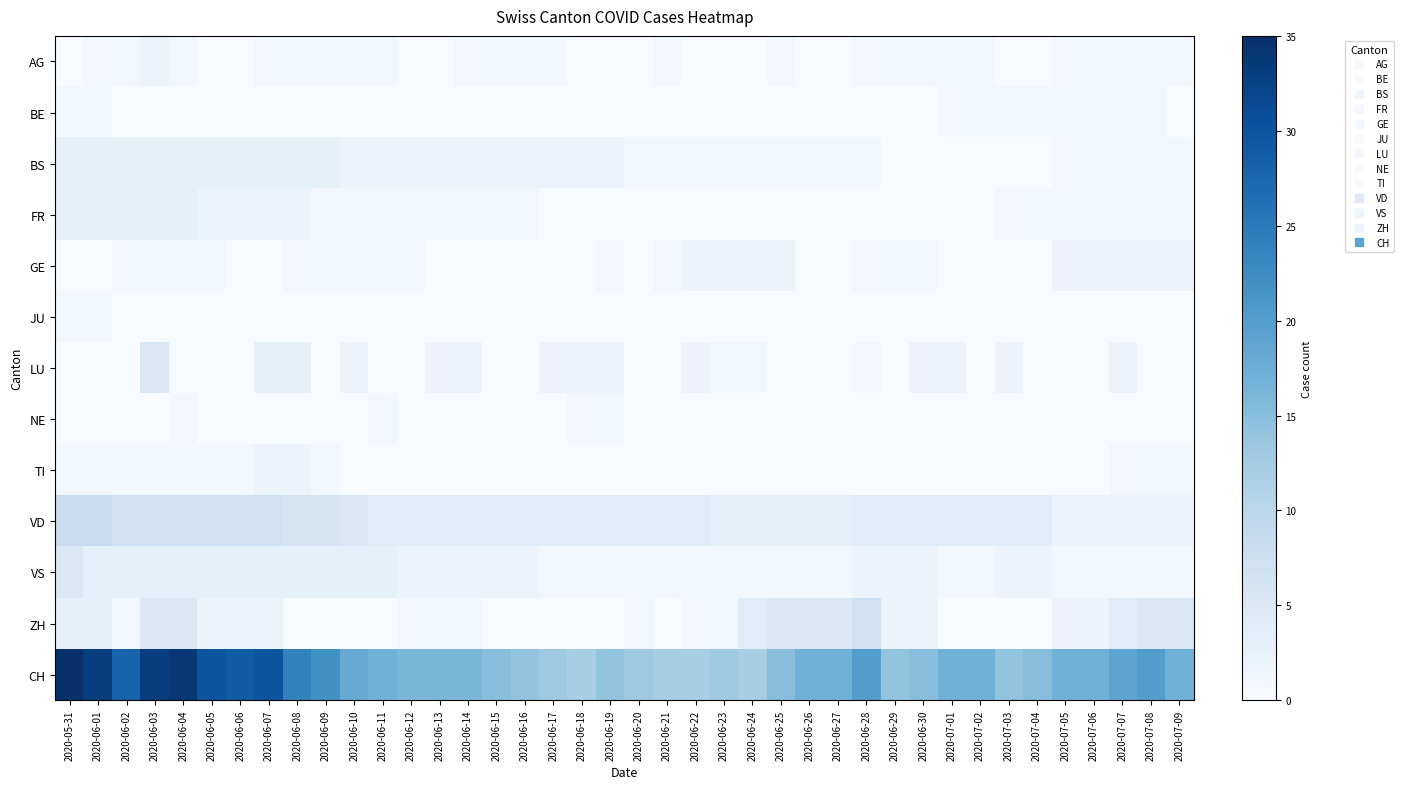

Reading left to right, what are all the values shown in this chart?

AG: 2020-05-31=0	2020-06-01=1	2020-06-02=1	2020-06-03=2	2020-06-04=1	2020-06-05=0	2020-06-06=0	2020-06-07=1	2020-06-08=1	2020-06-09=1	2020-06-10=1	2020-06-11=1	2020-06-12=0	2020-06-13=0	2020-06-14=1	2020-06-15=1	2020-06-16=1	2020-06-17=1	2020-06-18=0	2020-06-19=0	2020-06-20=0	2020-06-21=1	2020-06-22=0	2020-06-23=0	2020-06-24=0	2020-06-25=1	2020-06-26=0	2020-06-27=0	2020-06-28=1	2020-06-29=1	2020-06-30=1	2020-07-01=1	2020-07-02=1	2020-07-03=0	2020-07-04=0	2020-07-05=1	2020-07-06=1	2020-07-07=1	2020-07-08=1	2020-07-09=1
BE: 2020-05-31=1	2020-06-01=1	2020-06-02=0	2020-06-03=0	2020-06-04=0	2020-06-05=0	2020-06-06=0	2020-06-07=0	2020-06-08=0	2020-06-09=0	2020-06-10=0	2020-06-11=0	2020-06-12=0	2020-06-13=0	2020-06-14=0	2020-06-15=0	2020-06-16=0	2020-06-17=0	2020-06-18=0	2020-06-19=0	2020-06-20=0	2020-06-21=0	2020-06-22=0	2020-06-23=0	2020-06-24=0	2020-06-25=0	2020-06-26=0	2020-06-27=0	2020-06-28=0	2020-06-29=0	2020-06-30=0	2020-07-01=1	2020-07-02=1	2020-07-03=1	2020-07-04=1	2020-07-05=1	2020-07-06=1	2020-07-07=1	2020-07-08=1	2020-07-09=0
BS: 2020-05-31=3	2020-06-01=3	2020-06-02=3	2020-06-03=3	2020-06-04=3	2020-06-05=3	2020-06-06=3	2020-06-07=3	2020-06-08=3	2020-06-09=3	2020-06-10=2	2020-06-11=2	2020-06-12=2	2020-06-13=2	2020-06-14=2	2020-06-15=2	2020-06-16=2	2020-06-17=2	2020-06-18=2	2020-06-19=2	2020-06-20=1	2020-06-21=1	2020-06-22=1	2020-06-23=1	2020-06-24=1	2020-06-25=1	2020-06-26=1	2020-06-27=1	2020-06-28=1	2020-06-29=0	2020-06-30=0	2020-07-01=0	2020-07-02=0	2020-07-03=0	2020-07-04=0	2020-07-05=1	2020-07-06=1	2020-07-07=1	2020-07-08=1	2020-07-09=1
FR: 2020-05-31=3	2020-06-01=3	2020-06-02=3	2020-06-03=3	2020-06-04=3	2020-06-05=2	2020-06-06=2	2020-06-07=2	2020-06-08=2	2020-06-09=1	2020-06-10=1	2020-06-11=1	2020-06-12=1	2020-06-13=1	2020-06-14=1	2020-06-15=1	2020-06-16=1	2020-06-17=0	2020-06-18=0	2020-06-19=0	2020-06-20=0	2020-06-21=0	2020-06-22=0	2020-06-23=0	2020-06-24=0	2020-06-25=0	2020-06-26=0	2020-06-27=0	2020-06-28=0	2020-06-29=0	2020-06-30=0	2020-07-01=0	2020-07-02=0	2020-07-03=1	2020-07-04=1	2020-07-05=1	2020-07-06=1	2020-07-07=1	2020-07-08=1	2020-07-09=1
GE: 2020-05-31=0	2020-06-01=0	2020-06-02=1	2020-06-03=1	2020-06-04=1	2020-06-05=1	2020-06-06=0	2020-06-07=0	2020-06-08=1	2020-06-09=1	2020-06-10=1	2020-06-11=1	2020-06-12=1	2020-06-13=0	2020-06-14=0	2020-06-15=0	2020-06-16=0	2020-06-17=0	2020-06-18=0	2020-06-19=1	2020-06-20=0	2020-06-21=1	2020-06-22=2	2020-06-23=2	2020-06-24=2	2020-06-25=2	2020-06-26=0	2020-06-27=0	2020-06-28=1	2020-06-29=1	2020-06-30=1	2020-07-01=0	2020-07-02=0	2020-07-03=0	2020-07-04=0	2020-07-05=2	2020-07-06=2	2020-07-07=2	2020-07-08=2	2020-07-09=2
JU: 2020-05-31=1	2020-06-01=1	2020-06-02=0	2020-06-03=0	2020-06-04=0	2020-06-05=0	2020-06-06=0	2020-06-07=0	2020-06-08=0	2020-06-09=0	2020-06-10=0	2020-06-11=0	2020-06-12=0	2020-06-13=0	2020-06-14=0	2020-06-15=0	2020-06-16=0	2020-06-17=0	2020-06-18=0	2020-06-19=0	2020-06-20=0	2020-06-21=0	2020-06-22=0	2020-06-23=0	2020-06-24=0	2020-06-25=0	2020-06-26=0	2020-06-27=0	2020-06-28=0	2020-06-29=0	2020-06-30=0	2020-07-01=0	2020-07-02=0	2020-07-03=0	2020-07-04=0	2020-07-05=0	2020-07-06=0	2020-07-07=0	2020-07-08=0	2020-07-09=0
LU: 2020-05-31=0	2020-06-01=0	2020-06-02=0	2020-06-03=5	2020-06-04=0	2020-06-05=0	2020-06-06=0	2020-06-07=3	2020-06-08=3	2020-06-09=0	2020-06-10=2	2020-06-11=0	2020-06-12=0	2020-06-13=2	2020-06-14=2	2020-06-15=0	2020-06-16=0	2020-06-17=2	2020-06-18=2	2020-06-19=2	2020-06-20=0	2020-06-21=0	2020-06-22=2	2020-06-23=1	2020-06-24=1	2020-06-25=0	2020-06-26=0	2020-06-27=0	2020-06-28=1	2020-06-29=0	2020-06-30=2	2020-07-01=2	2020-07-02=0	2020-07-03=2	2020-07-04=0	2020-07-05=0	2020-07-06=0	2020-07-07=2	2020-07-08=0	2020-07-09=0
NE: 2020-05-31=0	2020-06-01=0	2020-06-02=0	2020-06-03=0	2020-06-04=1	2020-06-05=0	2020-06-06=0	2020-06-07=0	2020-06-08=0	2020-06-09=0	2020-06-10=0	2020-06-11=1	2020-06-12=0	2020-06-13=0	2020-06-14=0	2020-06-15=0	2020-06-16=0	2020-06-17=0	2020-06-18=1	2020-06-19=1	2020-06-20=0	2020-06-21=0	2020-06-22=0	2020-06-23=0	2020-06-24=0	2020-06-25=0	2020-06-26=0	2020-06-27=0	2020-06-28=0	2020-06-29=0	2020-06-30=0	2020-07-01=0	2020-07-02=0	2020-07-03=0	2020-07-04=0	2020-07-05=0	2020-07-06=0	2020-07-07=0	2020-07-08=0	2020-07-09=0
TI: 2020-05-31=1	2020-06-01=1	2020-06-02=1	2020-06-03=1	2020-06-04=1	2020-06-05=1	2020-06-06=1	2020-06-07=2	2020-06-08=2	2020-06-09=1	2020-06-10=0	2020-06-11=0	2020-06-12=0	2020-06-13=0	2020-06-14=0	2020-06-15=0	2020-06-16=0	2020-06-17=0	2020-06-18=0	2020-06-19=0	2020-06-20=0	2020-06-21=0	2020-06-22=0	2020-06-23=0	2020-06-24=0	2020-06-25=0	2020-06-26=0	2020-06-27=0	2020-06-28=0	2020-06-29=0	2020-06-30=0	2020-07-01=0	2020-07-02=0	2020-07-03=0	2020-07-04=0	2020-07-05=0	2020-07-06=0	2020-07-07=1	2020-07-08=1	2020-07-09=1
VD: 2020-05-31=8	2020-06-01=8	2020-06-02=7	2020-06-03=7	2020-06-04=7	2020-06-05=7	2020-06-06=7	2020-06-07=7	2020-06-08=6	2020-06-09=6	2020-06-10=5	2020-06-11=4	2020-06-12=4	2020-06-13=4	2020-06-14=4	2020-06-15=4	2020-06-16=4	2020-06-17=4	2020-06-18=4	2020-06-19=4	2020-06-20=4	2020-06-21=4	2020-06-22=4	2020-06-23=3	2020-06-24=3	2020-06-25=3	2020-06-26=3	2020-06-27=3	2020-06-28=4	2020-06-29=4	2020-06-30=4	2020-07-01=4	2020-07-02=4	2020-07-03=4	2020-07-04=4	2020-07-05=2	2020-07-06=2	2020-07-07=2	2020-07-08=2	2020-07-09=2
VS: 2020-05-31=5	2020-06-01=3	2020-06-02=3	2020-06-03=3	2020-06-04=3	2020-06-05=3	2020-06-06=3	2020-06-07=3	2020-06-08=3	2020-06-09=3	2020-06-10=3	2020-06-11=3	2020-06-12=2	2020-06-13=2	2020-06-14=2	2020-06-15=2	2020-06-16=2	2020-06-17=1	2020-06-18=1	2020-06-19=1	2020-06-20=1	2020-06-21=1	2020-06-22=1	2020-06-23=1	2020-06-24=1	2020-06-25=1	2020-06-26=1	2020-06-27=1	2020-06-28=2	2020-06-29=2	2020-06-30=2	2020-07-01=1	2020-07-02=1	2020-07-03=2	2020-07-04=2	2020-07-05=1	2020-07-06=1	2020-07-07=1	2020-07-08=1	2020-07-09=1
ZH: 2020-05-31=3	2020-06-01=3	2020-06-02=1	2020-06-03=5	2020-06-04=5	2020-06-05=2	2020-06-06=2	2020-06-07=2	2020-06-08=0	2020-06-09=0	2020-06-10=0	2020-06-11=0	2020-06-12=1	2020-06-13=1	2020-06-14=1	2020-06-15=0	2020-06-16=0	2020-06-17=0	2020-06-18=0	2020-06-19=0	2020-06-20=1	2020-06-21=0	2020-06-22=1	2020-06-23=1	2020-06-24=4	2020-06-25=5	2020-06-26=5	2020-06-27=5	2020-06-28=7	2020-06-29=2	2020-06-30=2	2020-07-01=0	2020-07-02=0	2020-07-03=0	2020-07-04=0	2020-07-05=2	2020-07-06=2	2020-07-07=4	2020-07-08=5	2020-07-09=5
CH: 2020-05-31=35	2020-06-01=33	2020-06-02=28	2020-06-03=33	2020-06-04=34	2020-06-05=30	2020-06-06=29	2020-06-07=30	2020-06-08=24	2020-06-09=22	2020-06-10=18	2020-06-11=17	2020-06-12=16	2020-06-13=16	2020-06-14=16	2020-06-15=15	2020-06-16=14	2020-06-17=13	2020-06-18=12	2020-06-19=14	2020-06-20=13	2020-06-21=12	2020-06-22=12	2020-06-23=13	2020-06-24=12	2020-06-25=15	2020-06-26=17	2020-06-27=17	2020-06-28=20	2020-06-29=14	2020-06-30=15	2020-07-01=17	2020-07-02=17	2020-07-03=14	2020-07-04=15	2020-07-05=17	2020-07-06=17	2020-07-07=19	2020-07-08=20	2020-07-09=17